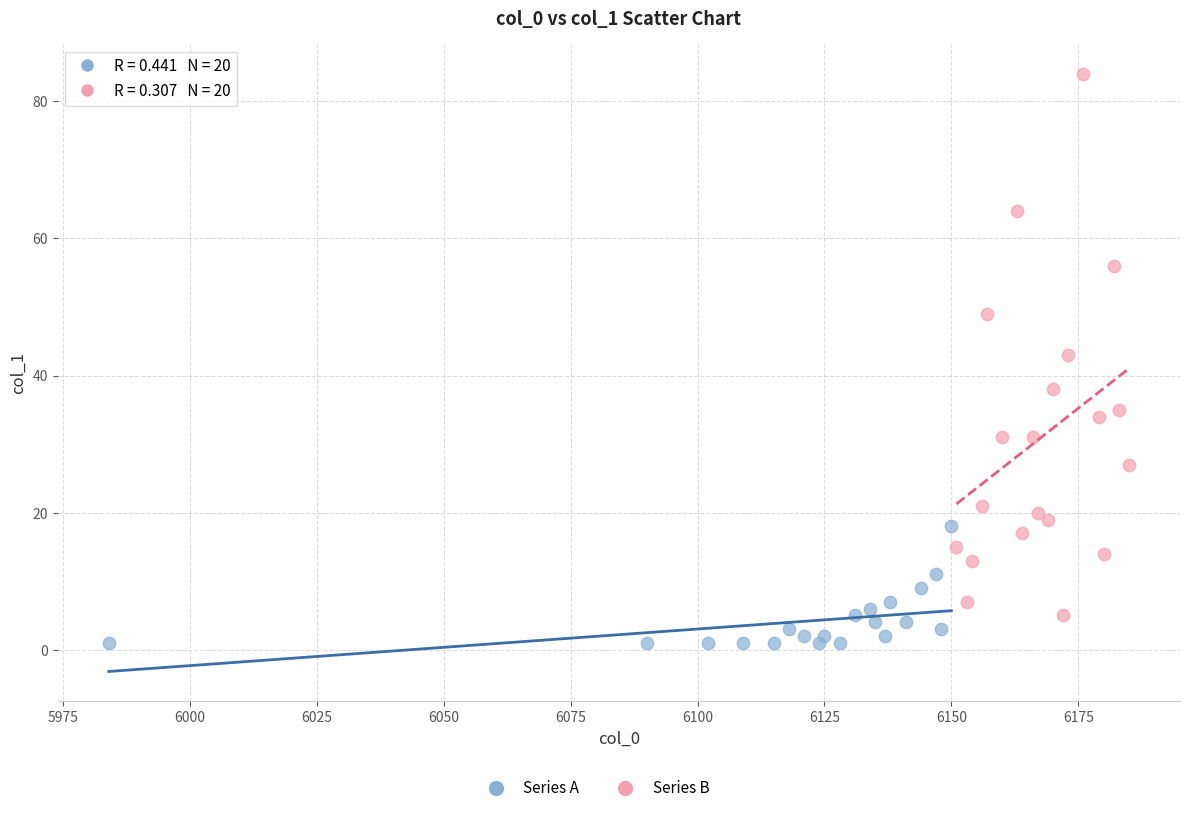

Which series contains the highest Y value?

Series B